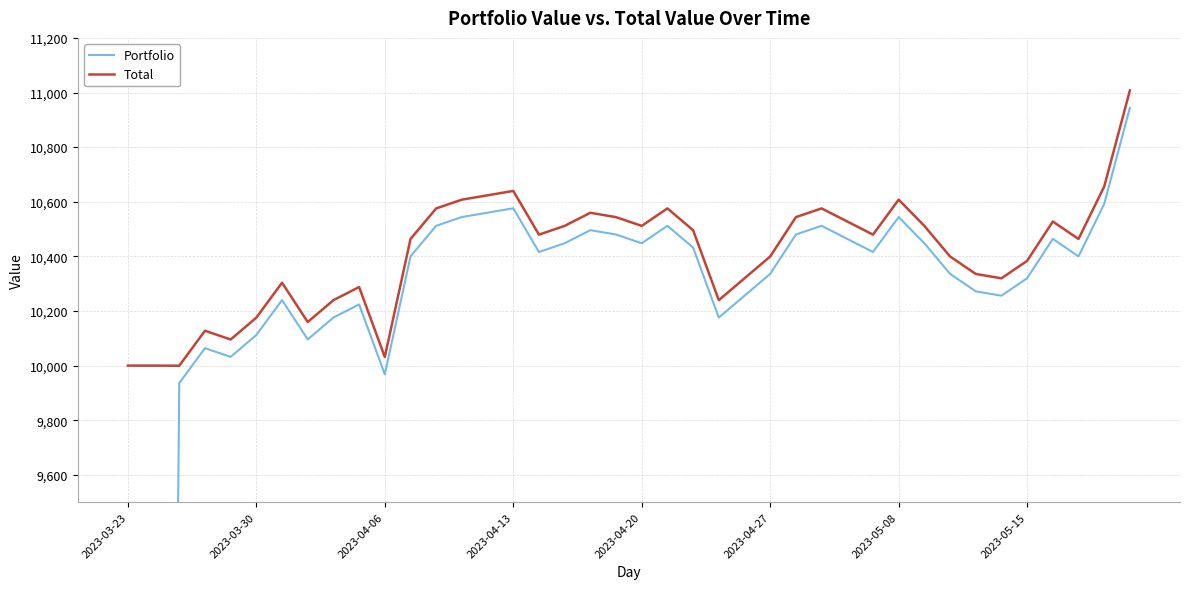

How many data points in Total are less than 10479?

20